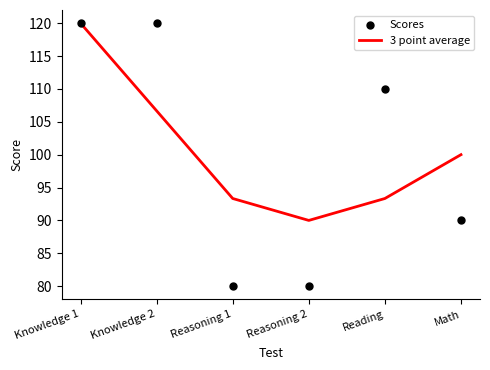

What is the total value across all series at Knowledge 2?

226.7